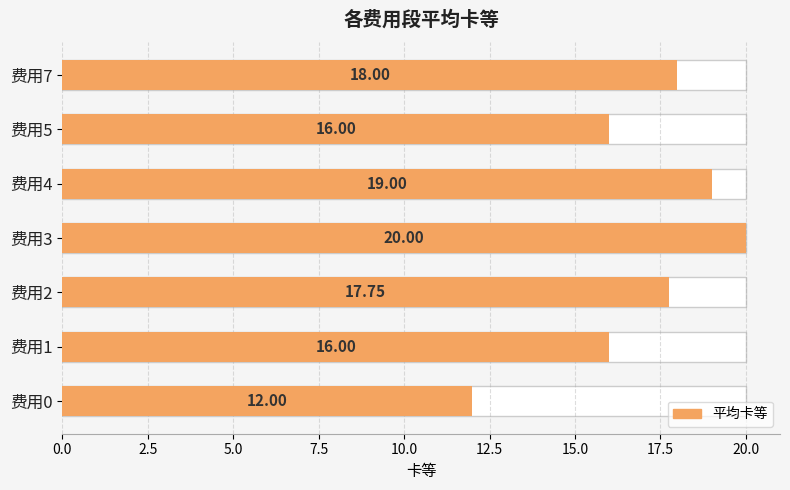

What position from the left is 10.0?

5